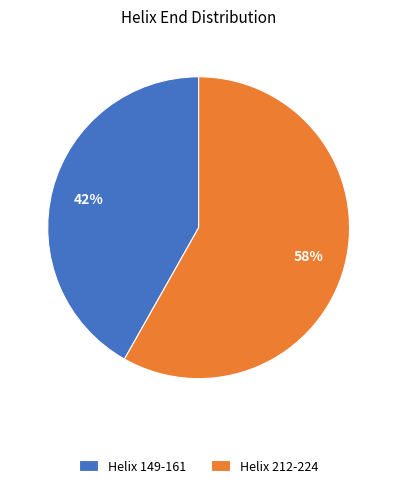

Which slice is the largest?

Helix 212-224